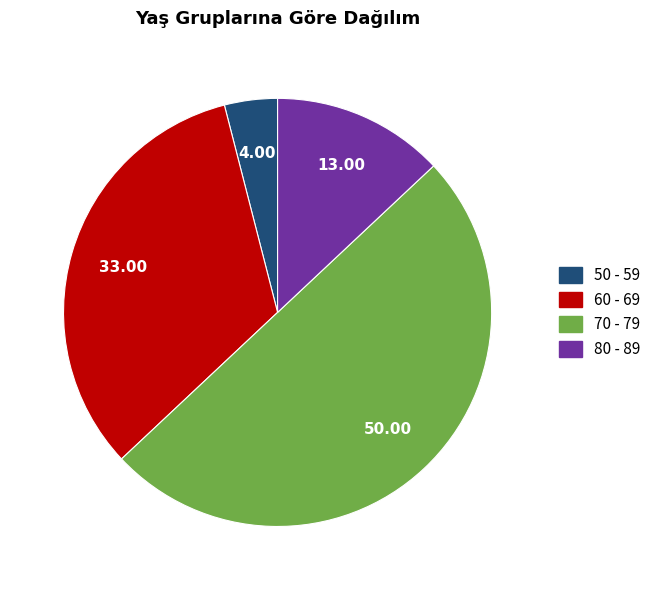

Rank the categories by value from highest to lowest.

70 - 79, 60 - 69, 80 - 89, 50 - 59